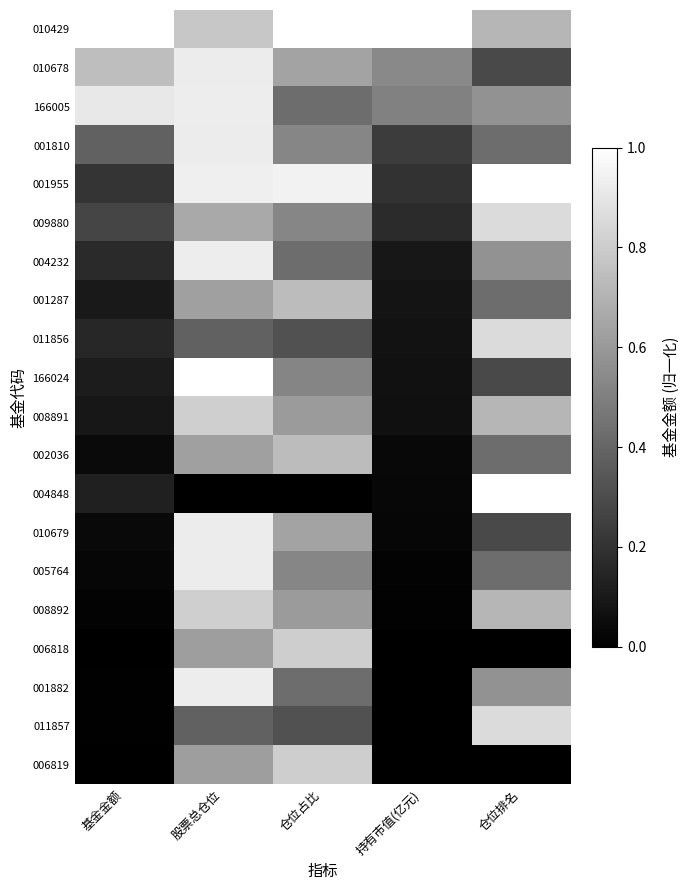

At which category is the sum across all series the highest?

股票总仓位